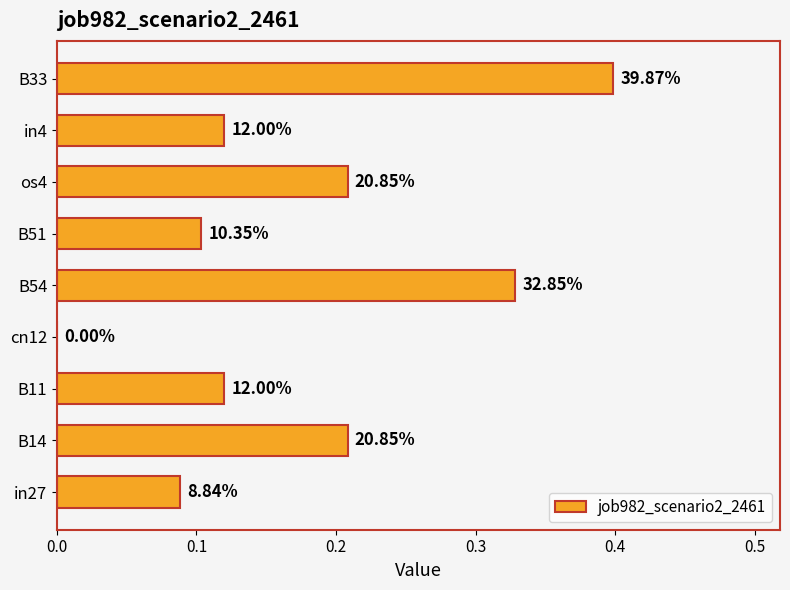

Count the values in the range 0 to 1.

9